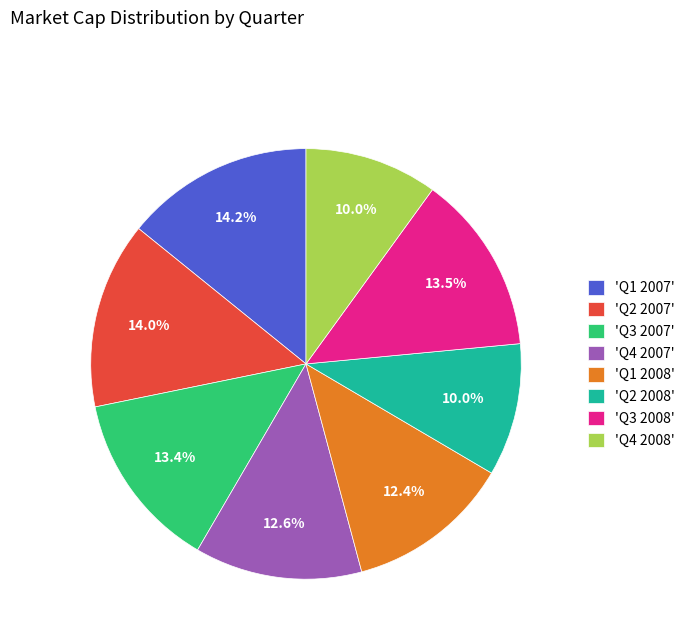

Does any single category account for the majority?

No